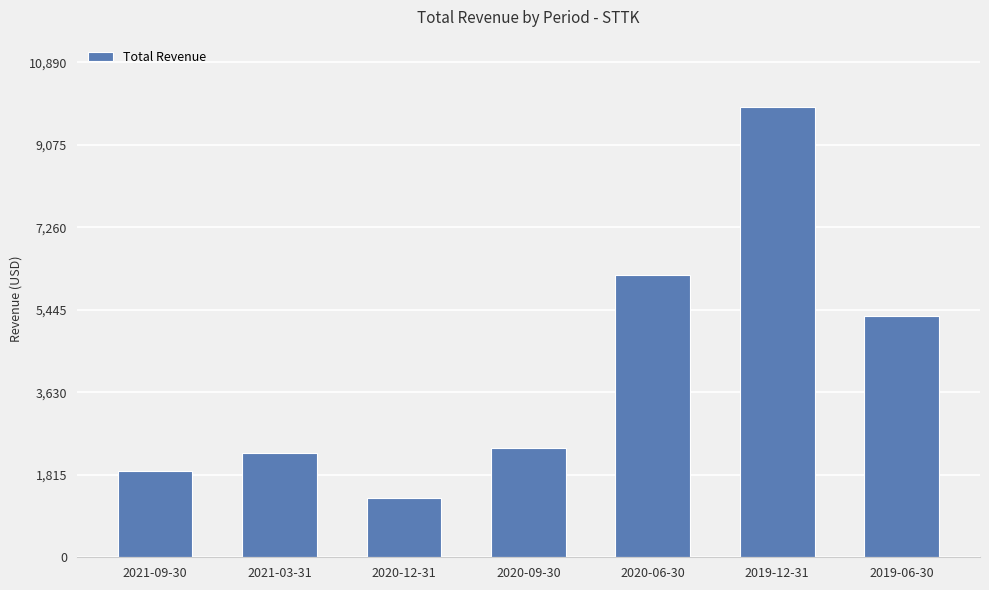

Between 2020-06-30 and 2021-03-31, which is larger?

2020-06-30